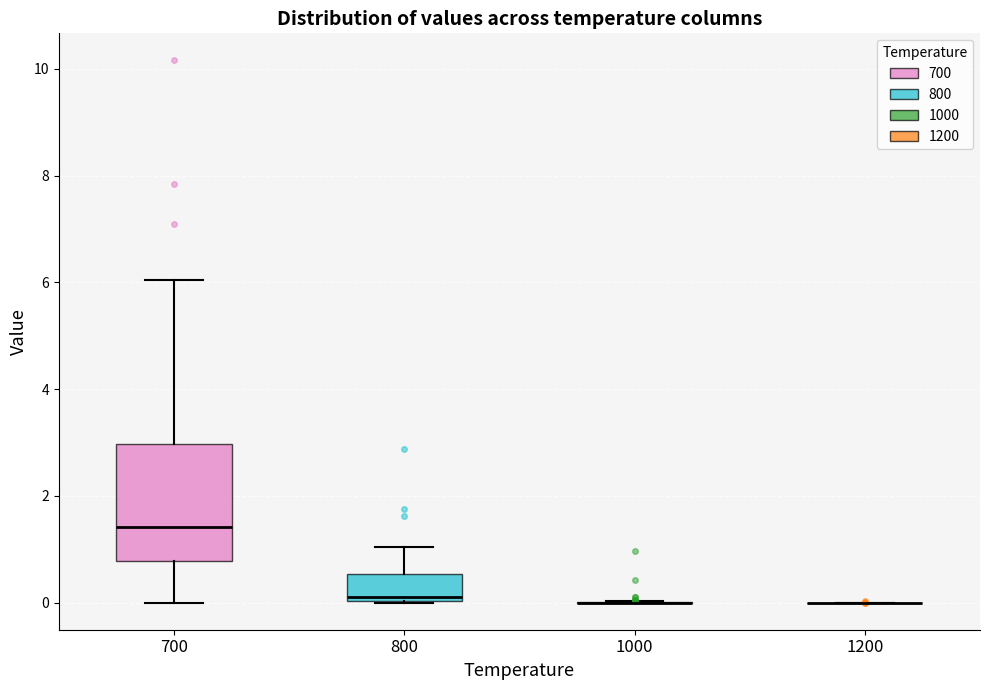

Which box is the tallest, from its lower edge to its upper edge?

700